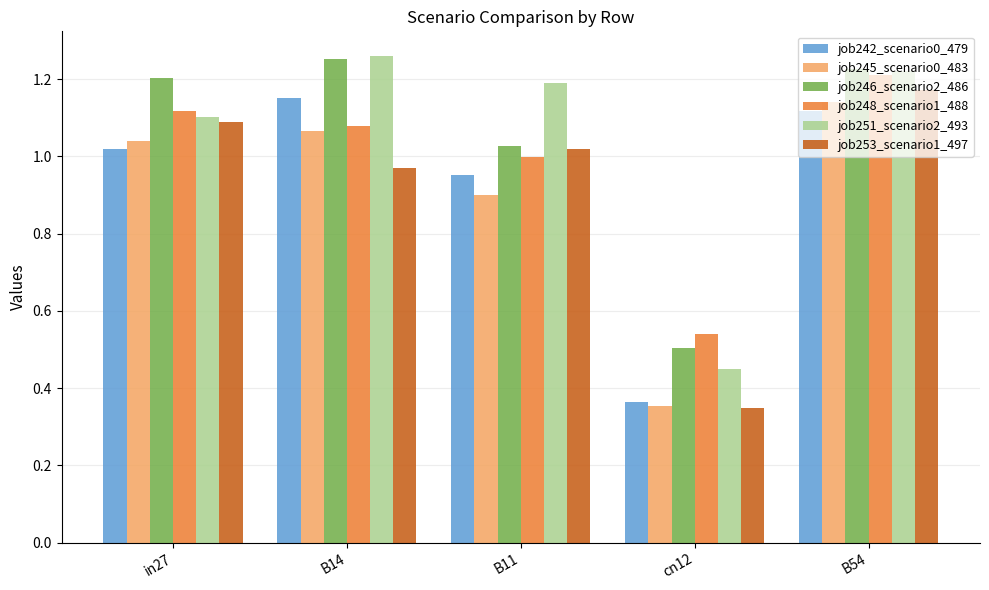

How many series are shown in this chart?

6